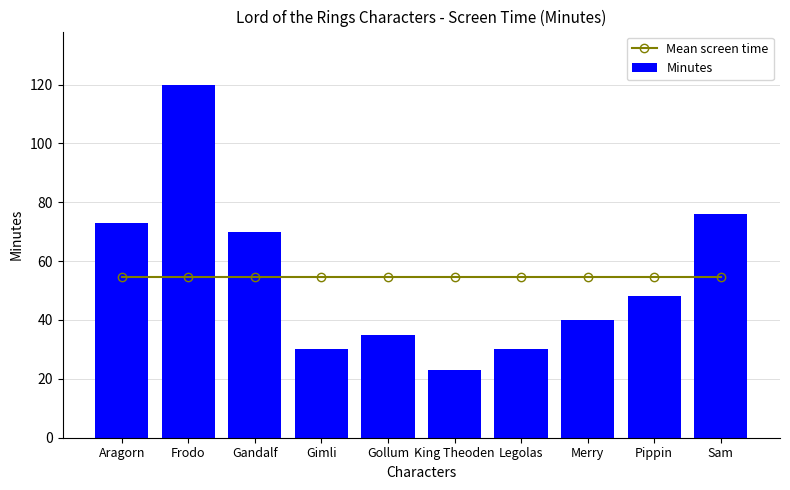

What is the label of the 1st bar from the right?

Sam